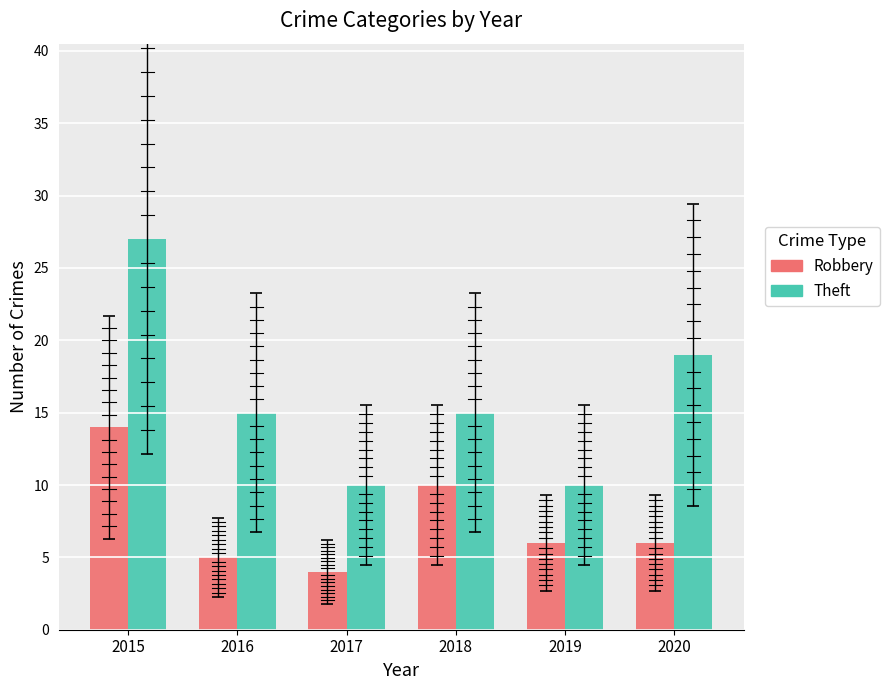

Reading left to right, transcribe all the data shown in this chart.

Robbery: 2015=14	2016=5	2017=4	2018=10	2019=6	2020=6
Theft: 2015=27	2016=15	2017=10	2018=15	2019=10	2020=19